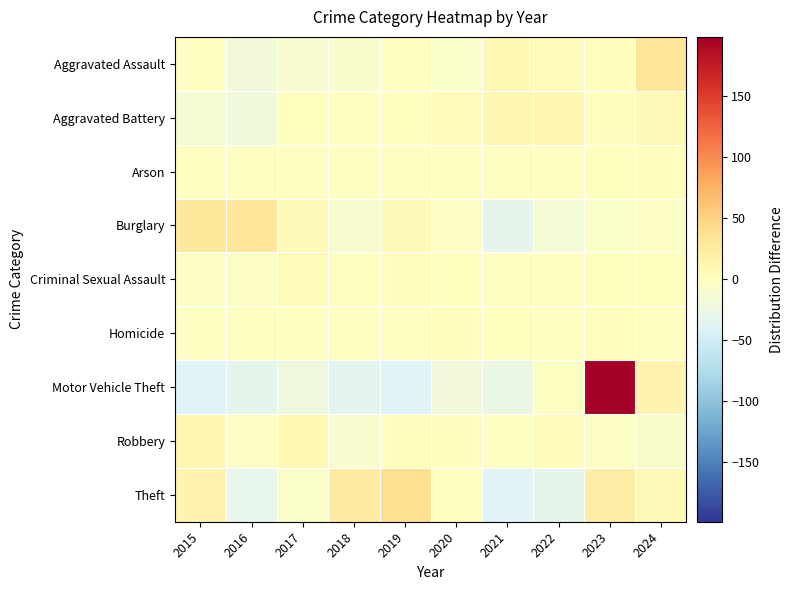

Which series has the widest spread of values?

Motor Vehicle Theft